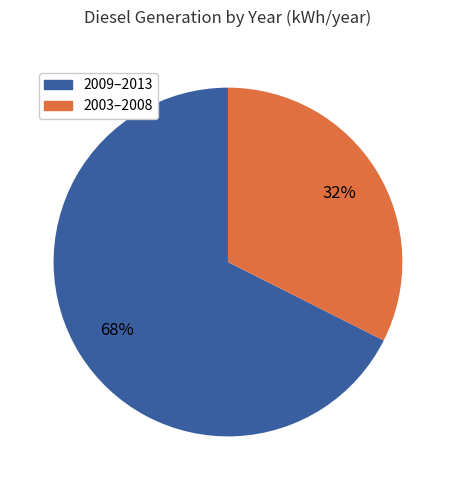

Is there a majority slice in this chart?

Yes